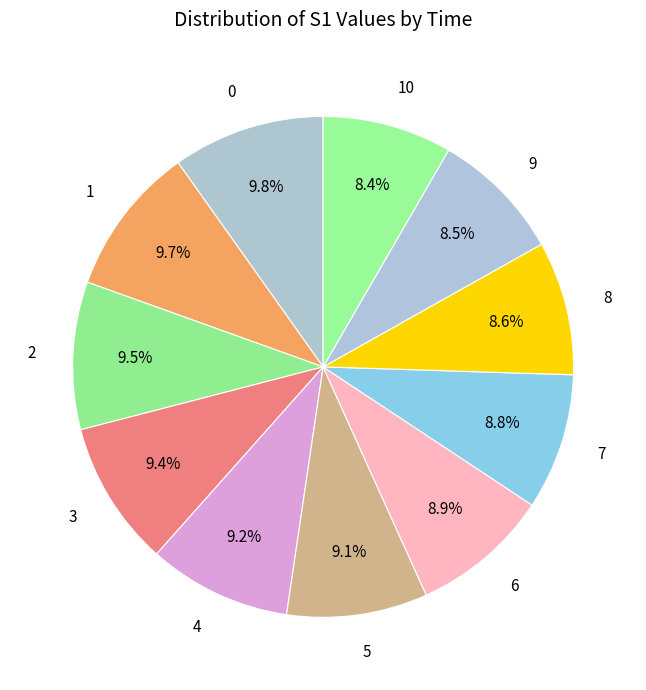

Is there any slice that represents more than half of the pie?

No